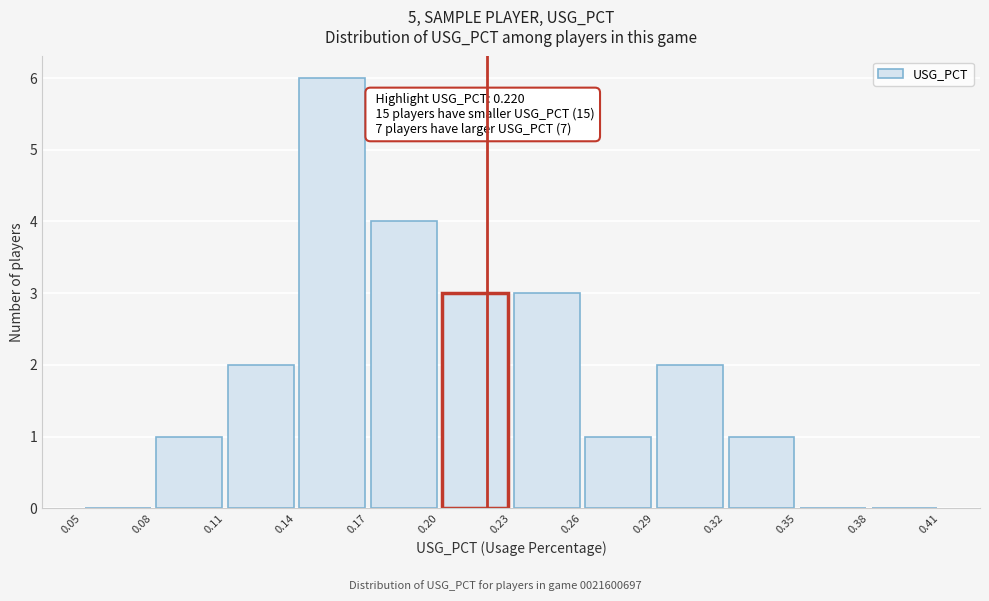

Over which range of the x-axis is the bar tallest?

0.14 to 0.17